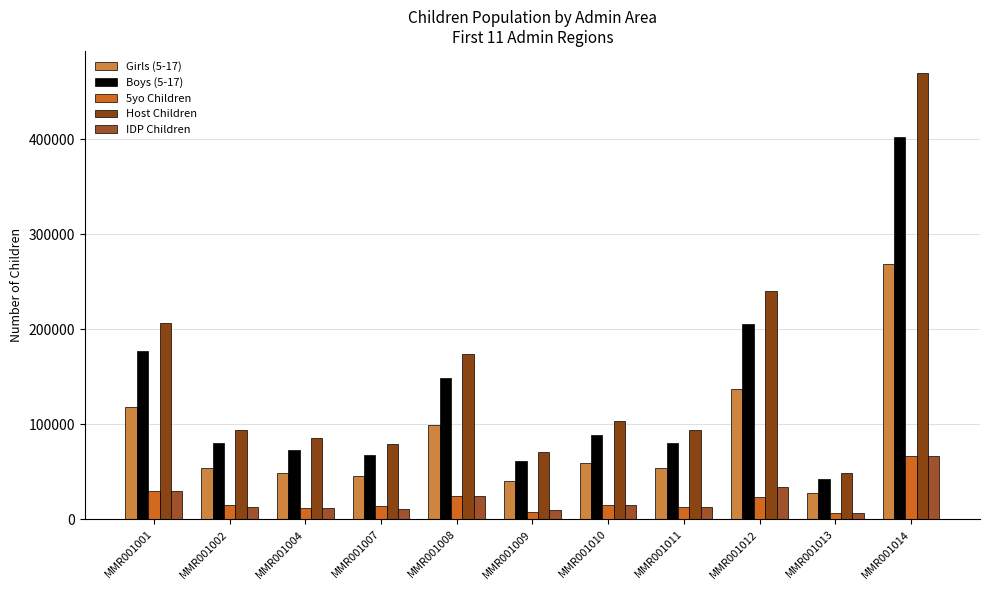

Reading left to right, extract all data points from this chart.

Girls (5-17): 118135.2	53786.8	48728.8	45346.8	99184.8	40628.8	59078.4	53578.8	137151.2	28162.4	268350.0
Boys (5-17): 177202.8	80680.2	73093.2	68020.2	148777.2	60943.2	88617.6	80368.2	205726.8	42243.6	402525.0
5yo Children: 29533.8	14791.4	12182.2	13604.0	24796.2	8125.8	14769.6	13394.7	24001.5	7040.6	67087.5
Host Children: 206736.6	94126.9	85275.4	79356.9	173573.4	71100.4	103387.2	93762.9	240014.6	49284.2	469612.5
IDP Children: 29533.8	13446.7	12182.2	11336.7	24796.2	10157.2	14769.6	13394.7	34287.8	7040.6	67087.5